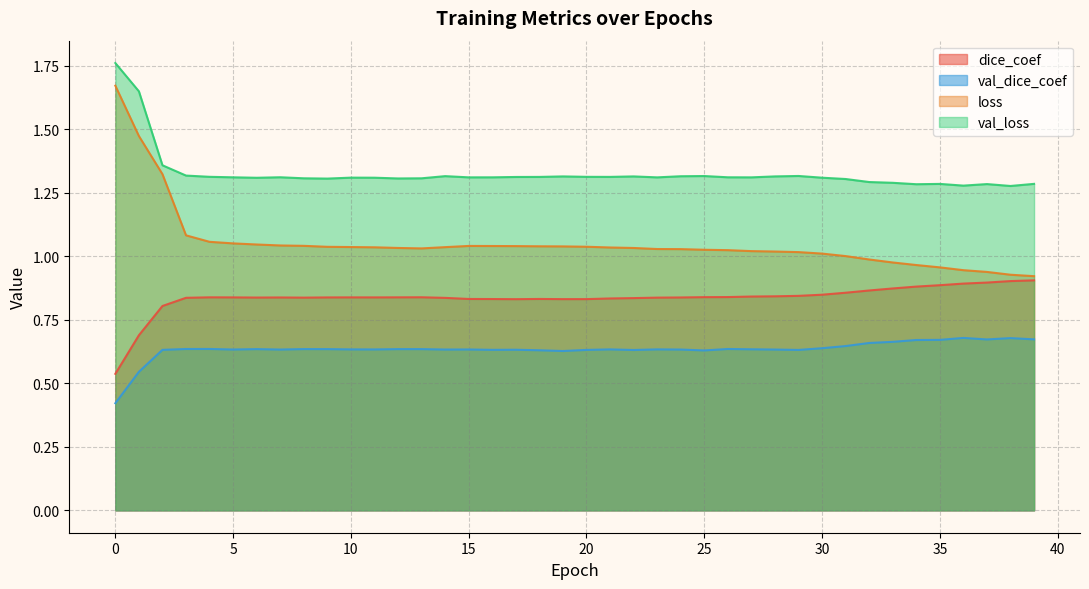

What is the average value of the val_dice_coef series?

0.6